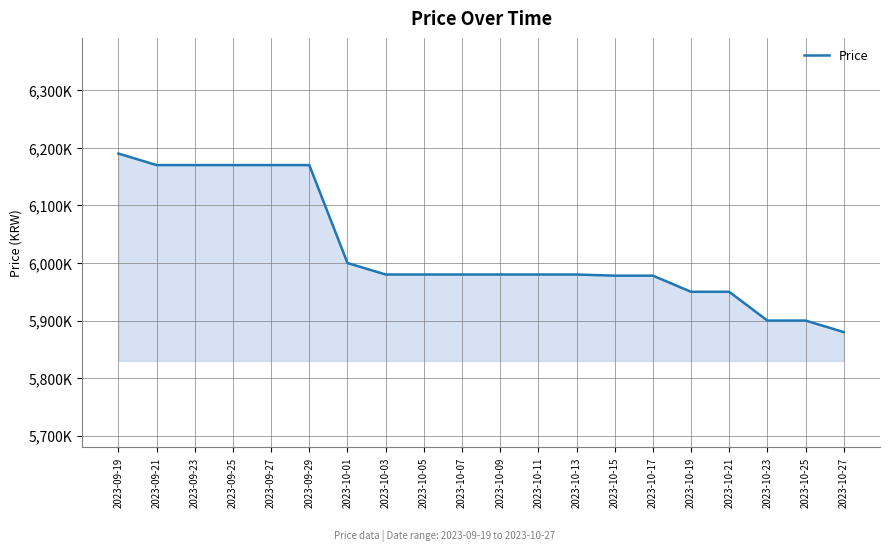

Does the chart have visible grid lines?

Yes